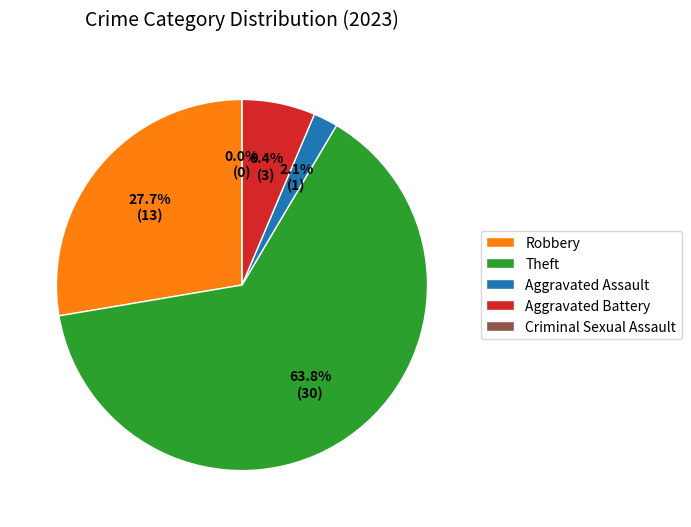

How much of the chart is everything except Aggravated Battery?

93.6%